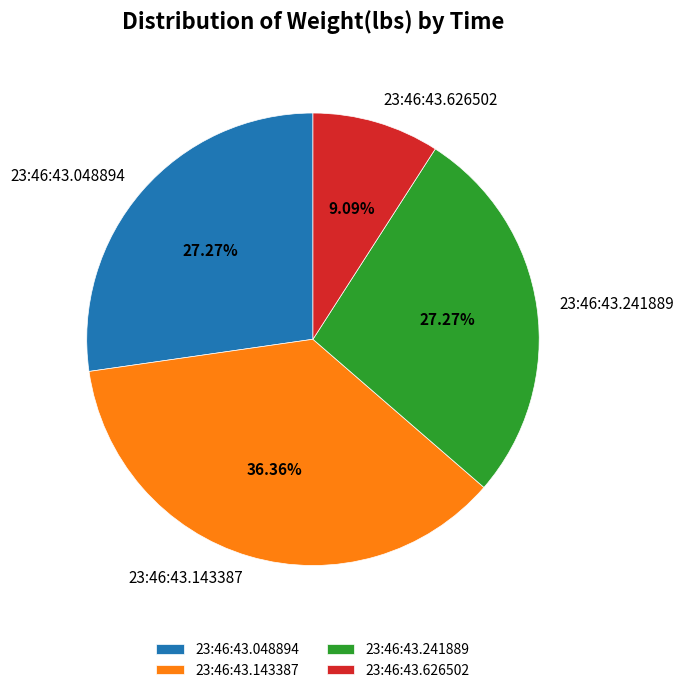

How many slices are in this pie chart?

4